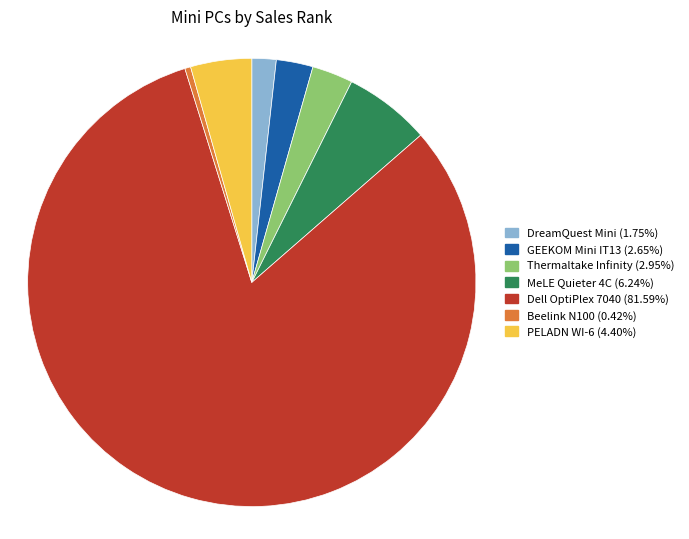

Count the number of slices in the pie.

7